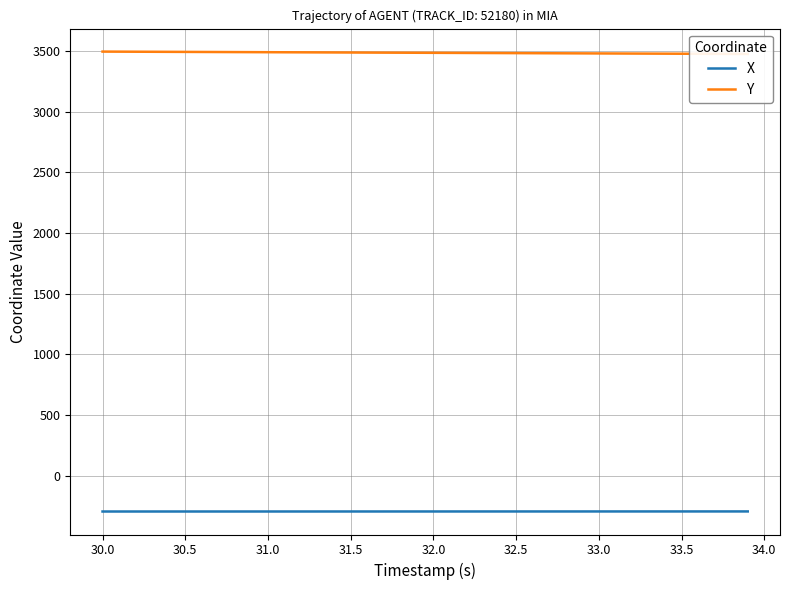

Does the chart have visible grid lines?

Yes